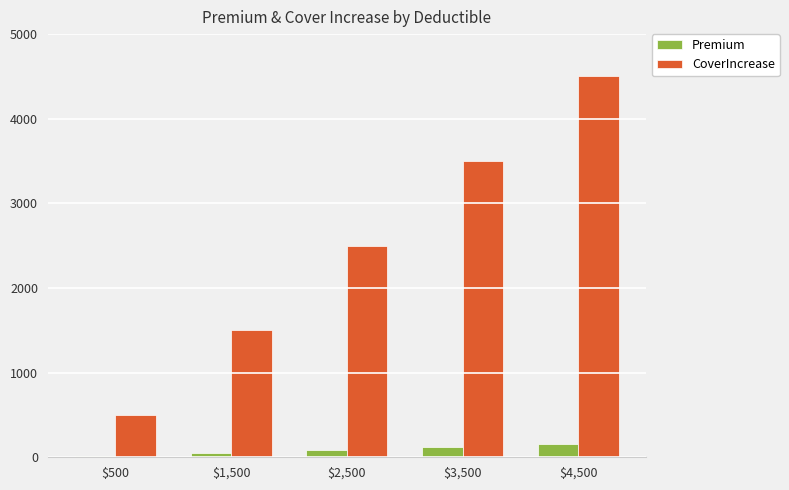

How many groups of bars are there?

5